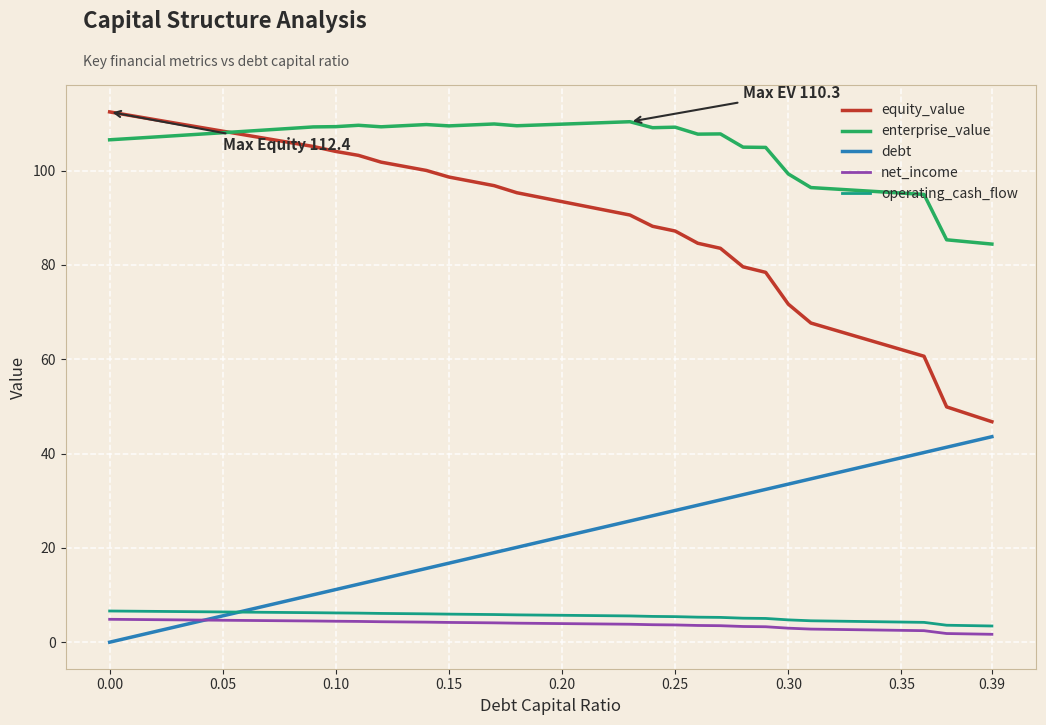

Which series has the largest total across all categories?

enterprise_value